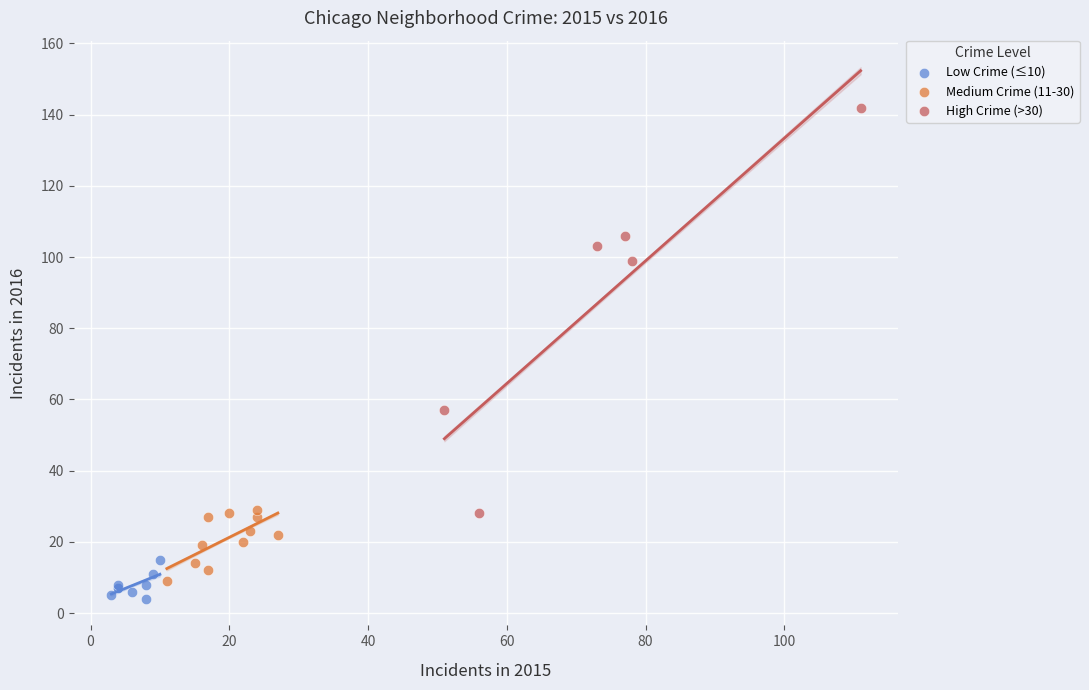

Which series reaches the maximum Y coordinate?

High Crime (>30)